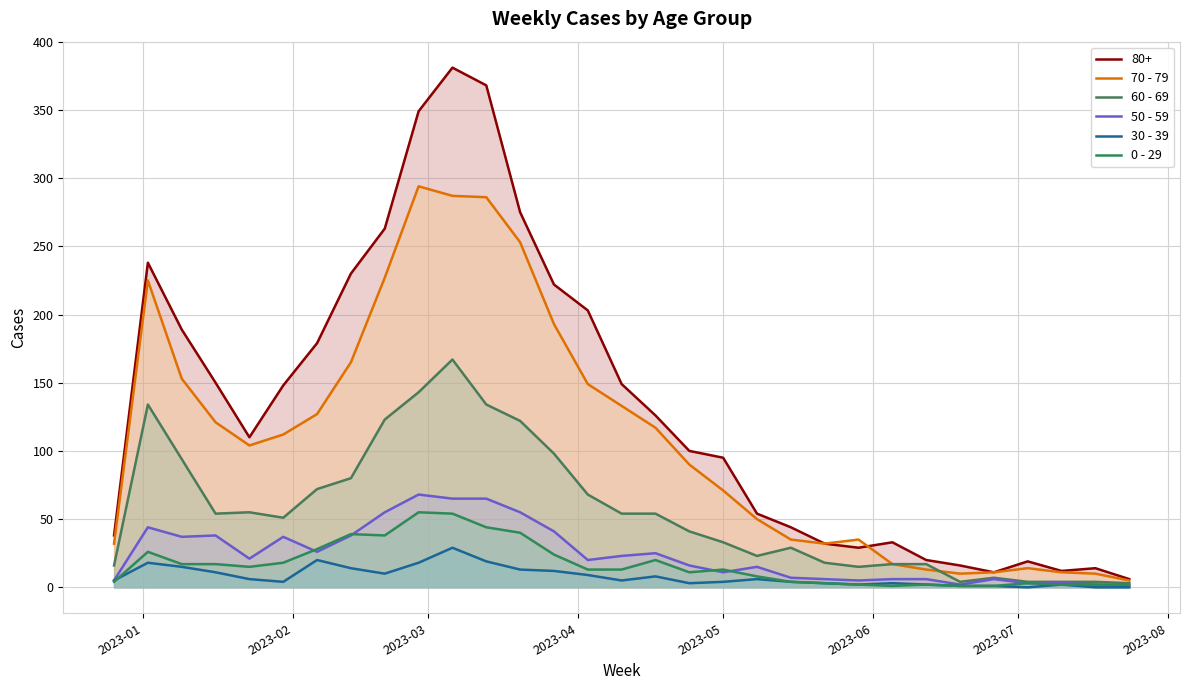

What position from the left is 2023-04?

4